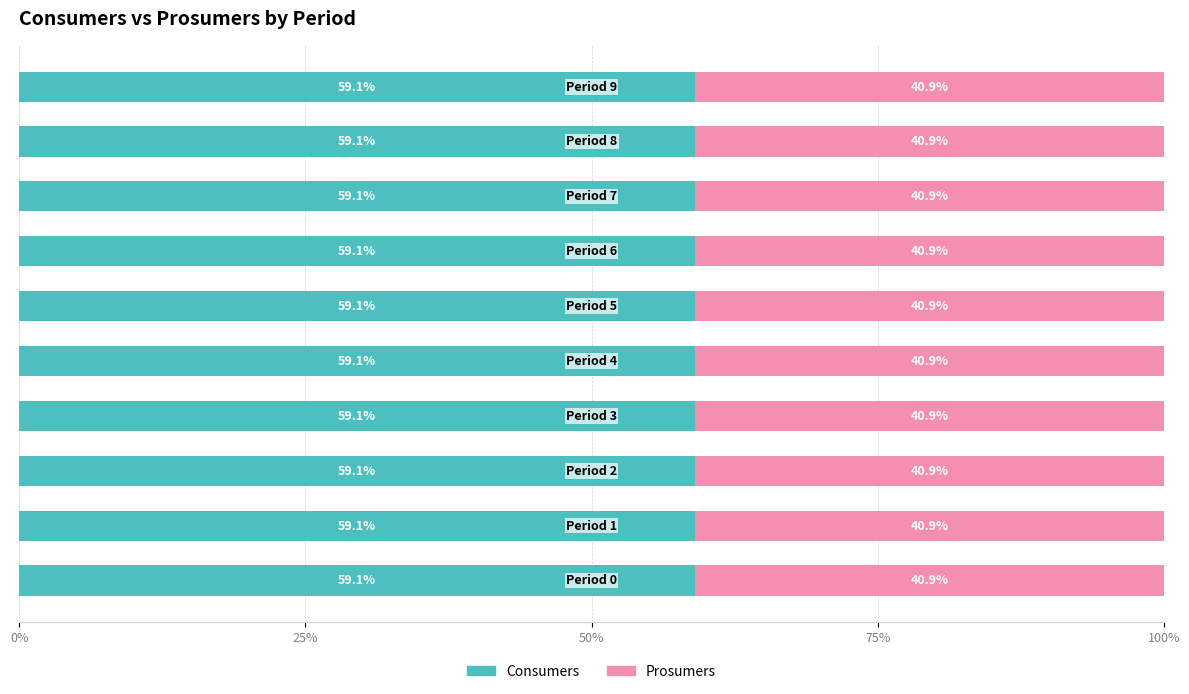

What is the average value of the Consumers series?

59.1